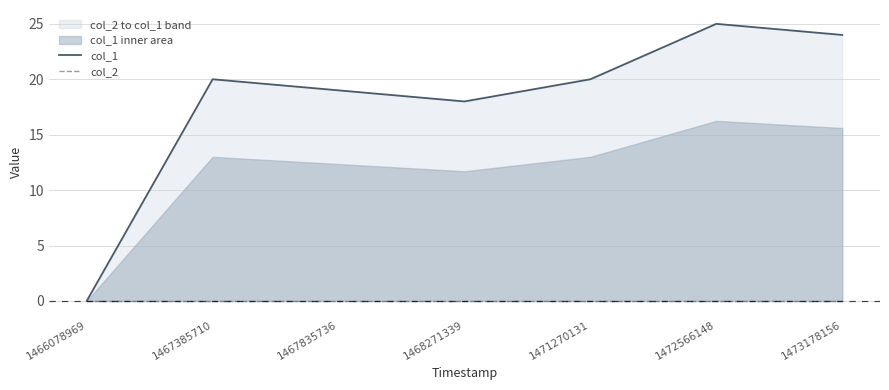

Where does the col_1 series first go above 20?

1472566148